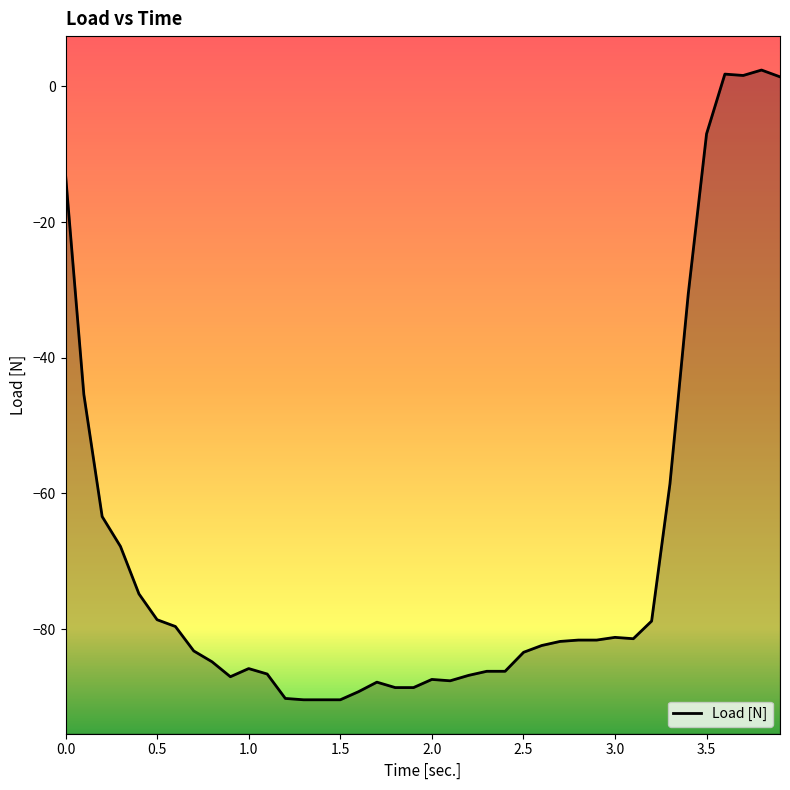

Between 2.201 and 0.8, which is larger?

0.8